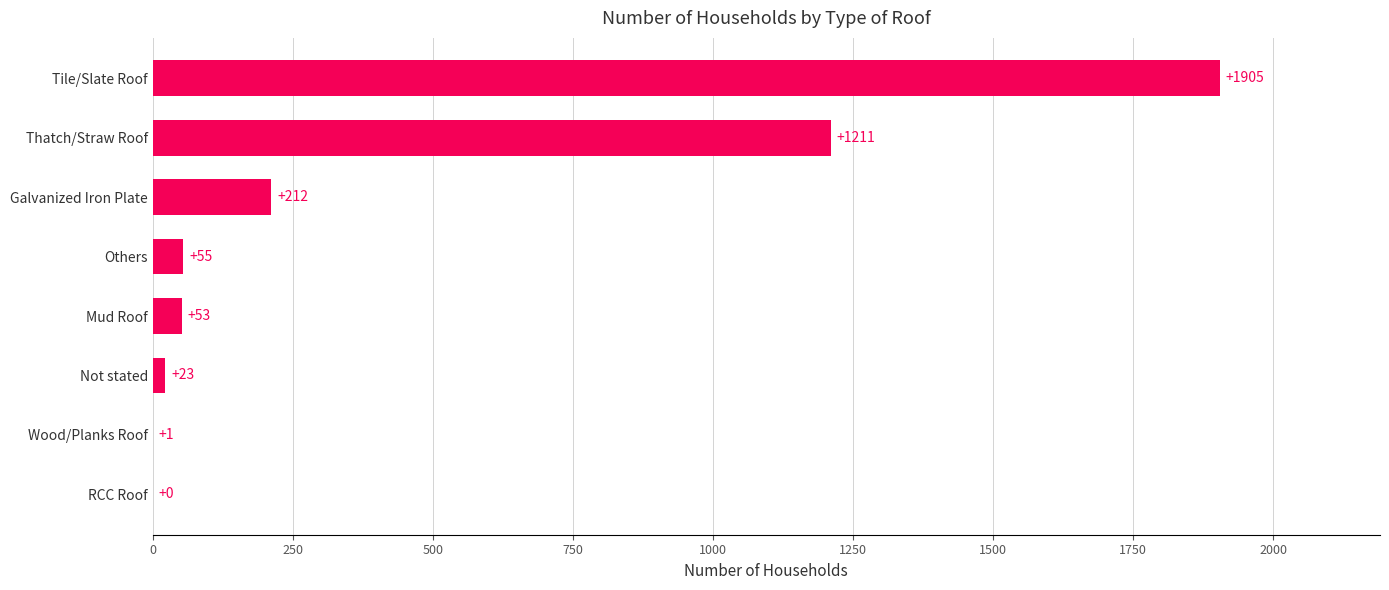

What is the maximum value shown in the chart?

1905